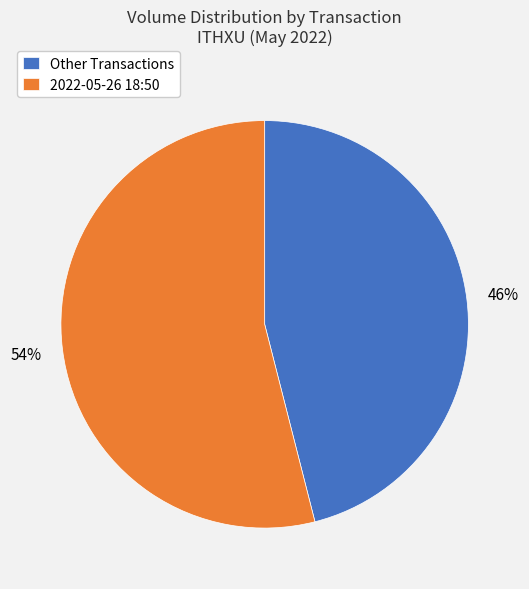

Combined, do 2022-05-26 18:50 and Other Transactions account for over 50%?

Yes